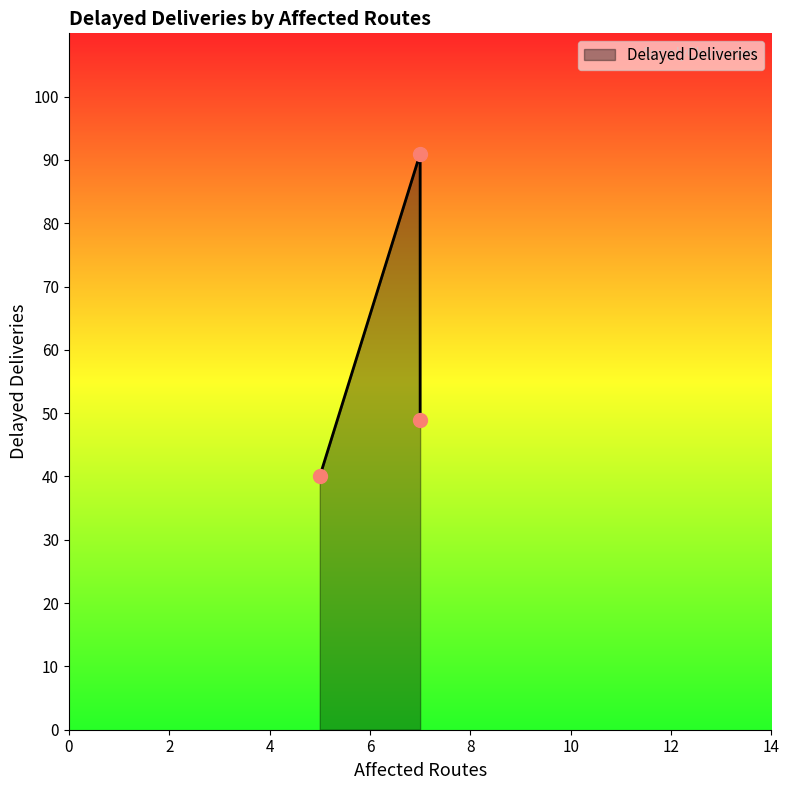

What is the greatest value displayed?

91